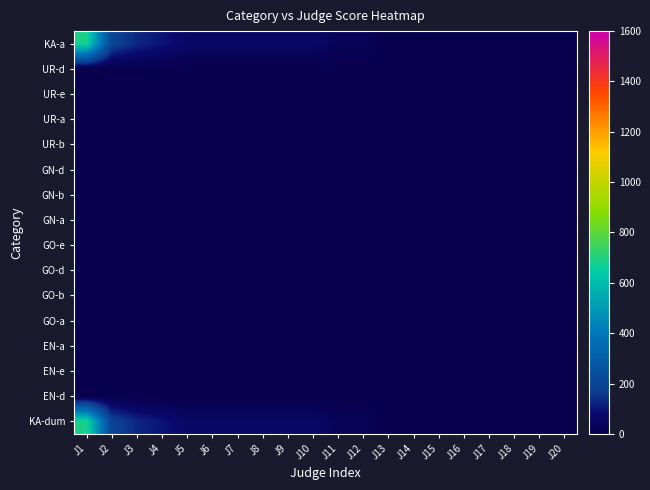

Reading left to right, what are all the values shown in this chart?

KA-a: J1=685.7	J2=195.9	J3=130.6	J4=98.0	J5=65.3	J6=65.3	J7=65.3	J8=65.3	J9=65.3	J10=65.3	J11=32.7	J12=32.7	J13=0.0	J14=0.0	J15=0.0	J16=0.0	J17=0.0	J18=0.0	J19=0.0	J20=0.0
UR-d: J1=0.0	J2=0.0	J3=0.0	J4=0.0	J5=0.0	J6=0.0	J7=0.0	J8=0.0	J9=0.0	J10=0.0	J11=0.0	J12=0.0	J13=0.0	J14=0.0	J15=0.0	J16=0.0	J17=0.0	J18=0.0	J19=0.0	J20=0.0
UR-e: J1=0.0	J2=0.0	J3=0.0	J4=0.0	J5=0.0	J6=0.0	J7=0.0	J8=0.0	J9=0.0	J10=0.0	J11=0.0	J12=0.0	J13=0.0	J14=0.0	J15=0.0	J16=0.0	J17=0.0	J18=0.0	J19=0.0	J20=0.0
UR-a: J1=0.0	J2=0.0	J3=0.0	J4=0.0	J5=0.0	J6=0.0	J7=0.0	J8=0.0	J9=0.0	J10=0.0	J11=0.0	J12=0.0	J13=0.0	J14=0.0	J15=0.0	J16=0.0	J17=0.0	J18=0.0	J19=0.0	J20=0.0
UR-b: J1=0.0	J2=0.0	J3=0.0	J4=0.0	J5=0.0	J6=0.0	J7=0.0	J8=0.0	J9=0.0	J10=0.0	J11=0.0	J12=0.0	J13=0.0	J14=0.0	J15=0.0	J16=0.0	J17=0.0	J18=0.0	J19=0.0	J20=0.0
GN-d: J1=0.0	J2=0.0	J3=0.0	J4=0.0	J5=0.0	J6=0.0	J7=0.0	J8=0.0	J9=0.0	J10=0.0	J11=0.0	J12=0.0	J13=0.0	J14=0.0	J15=0.0	J16=0.0	J17=0.0	J18=0.0	J19=0.0	J20=0.0
GN-b: J1=0.0	J2=0.0	J3=0.0	J4=0.0	J5=0.0	J6=0.0	J7=0.0	J8=0.0	J9=0.0	J10=0.0	J11=0.0	J12=0.0	J13=0.0	J14=0.0	J15=0.0	J16=0.0	J17=0.0	J18=0.0	J19=0.0	J20=0.0
GN-a: J1=0.0	J2=0.0	J3=0.0	J4=0.0	J5=0.0	J6=0.0	J7=0.0	J8=0.0	J9=0.0	J10=0.0	J11=0.0	J12=0.0	J13=0.0	J14=0.0	J15=0.0	J16=0.0	J17=0.0	J18=0.0	J19=0.0	J20=0.0
GO-e: J1=0.0	J2=0.0	J3=0.0	J4=0.0	J5=0.0	J6=0.0	J7=0.0	J8=0.0	J9=0.0	J10=0.0	J11=0.0	J12=0.0	J13=0.0	J14=0.0	J15=0.0	J16=0.0	J17=0.0	J18=0.0	J19=0.0	J20=0.0
GO-d: J1=0.0	J2=0.0	J3=0.0	J4=0.0	J5=0.0	J6=0.0	J7=0.0	J8=0.0	J9=0.0	J10=0.0	J11=0.0	J12=0.0	J13=0.0	J14=0.0	J15=0.0	J16=0.0	J17=0.0	J18=0.0	J19=0.0	J20=0.0
GO-b: J1=0.0	J2=0.0	J3=0.0	J4=0.0	J5=0.0	J6=0.0	J7=0.0	J8=0.0	J9=0.0	J10=0.0	J11=0.0	J12=0.0	J13=0.0	J14=0.0	J15=0.0	J16=0.0	J17=0.0	J18=0.0	J19=0.0	J20=0.0
GO-a: J1=0.0	J2=0.0	J3=0.0	J4=0.0	J5=0.0	J6=0.0	J7=0.0	J8=0.0	J9=0.0	J10=0.0	J11=0.0	J12=0.0	J13=0.0	J14=0.0	J15=0.0	J16=0.0	J17=0.0	J18=0.0	J19=0.0	J20=0.0
EN-a: J1=0.0	J2=0.0	J3=0.0	J4=0.0	J5=0.0	J6=0.0	J7=0.0	J8=0.0	J9=0.0	J10=0.0	J11=0.0	J12=0.0	J13=0.0	J14=0.0	J15=0.0	J16=0.0	J17=0.0	J18=0.0	J19=0.0	J20=0.0
EN-e: J1=0.0	J2=0.0	J3=0.0	J4=0.0	J5=0.0	J6=0.0	J7=0.0	J8=0.0	J9=0.0	J10=0.0	J11=0.0	J12=0.0	J13=0.0	J14=0.0	J15=0.0	J16=0.0	J17=0.0	J18=0.0	J19=0.0	J20=0.0
EN-d: J1=0.0	J2=0.0	J3=0.0	J4=0.0	J5=0.0	J6=0.0	J7=0.0	J8=0.0	J9=0.0	J10=0.0	J11=0.0	J12=0.0	J13=0.0	J14=0.0	J15=0.0	J16=0.0	J17=0.0	J18=0.0	J19=0.0	J20=0.0
KA-dum: J1=685.7	J2=195.9	J3=130.6	J4=98.0	J5=65.3	J6=65.3	J7=65.3	J8=65.3	J9=65.3	J10=65.3	J11=32.7	J12=32.7	J13=0.0	J14=0.0	J15=0.0	J16=0.0	J17=0.0	J18=0.0	J19=0.0	J20=0.0